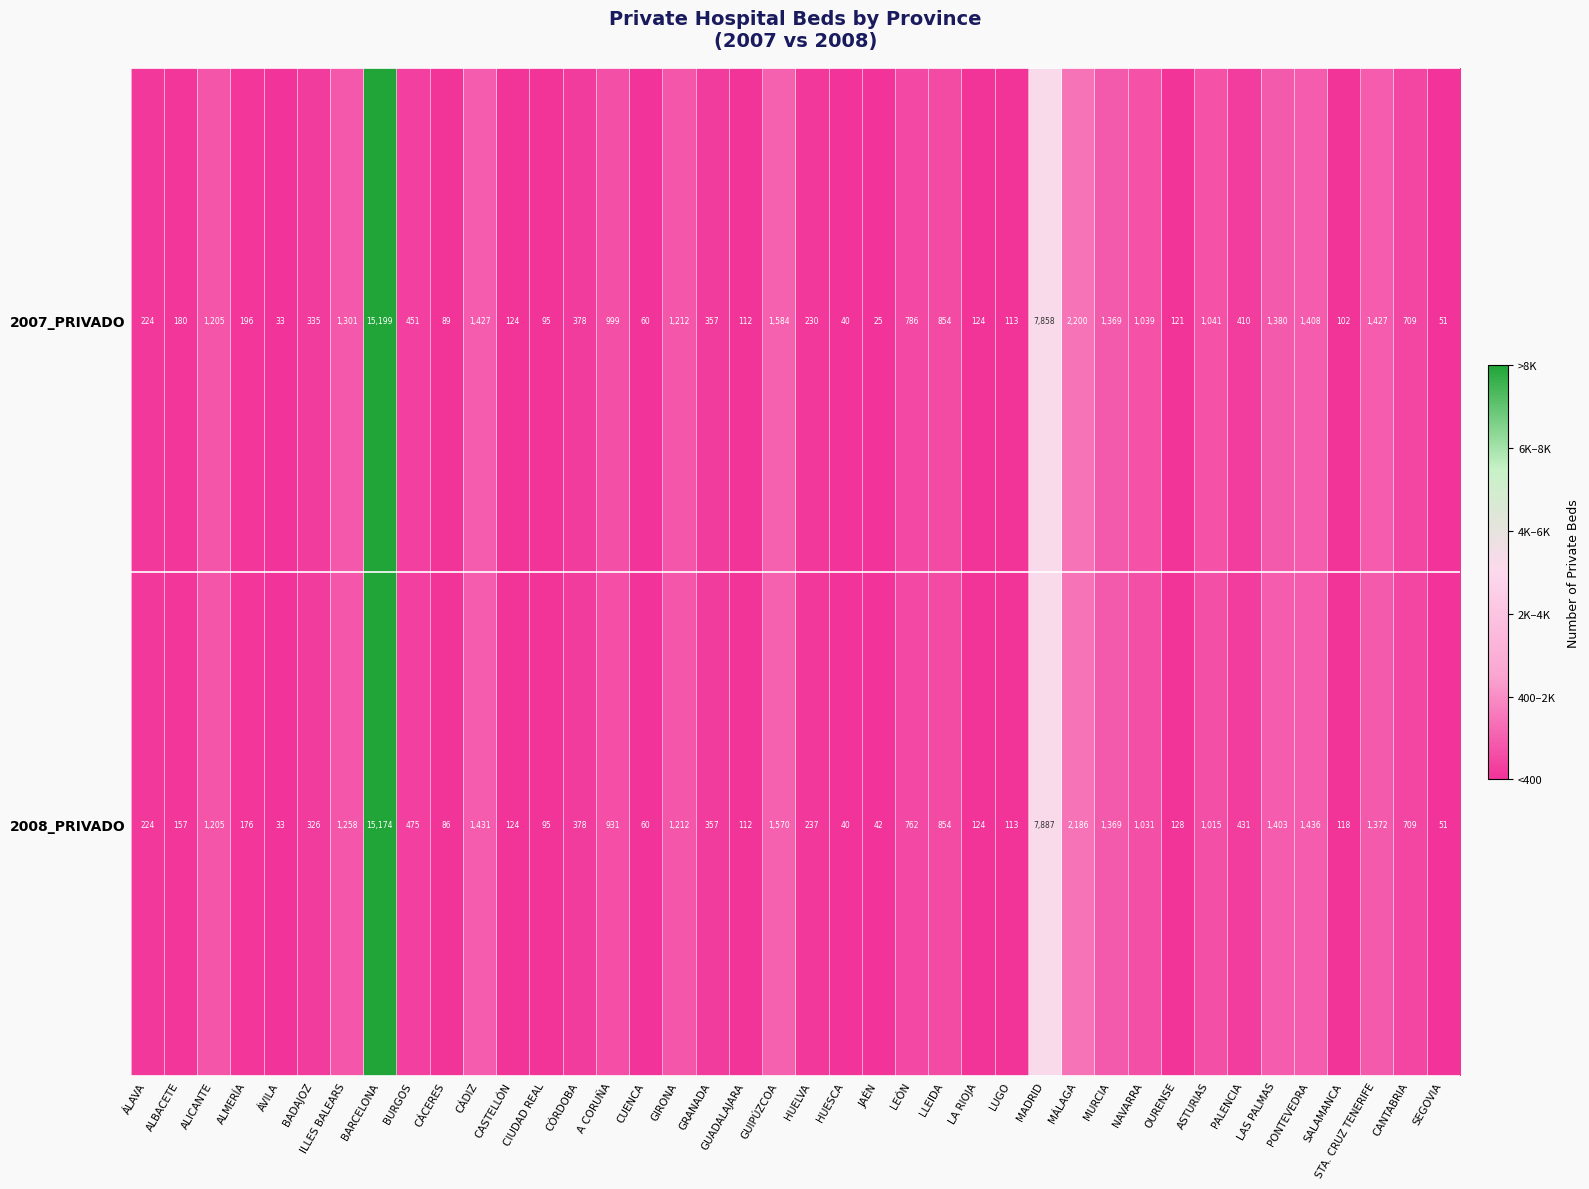

Rank the series by their average value, from highest to lowest.

2007_PRIVADO, 2008_PRIVADO